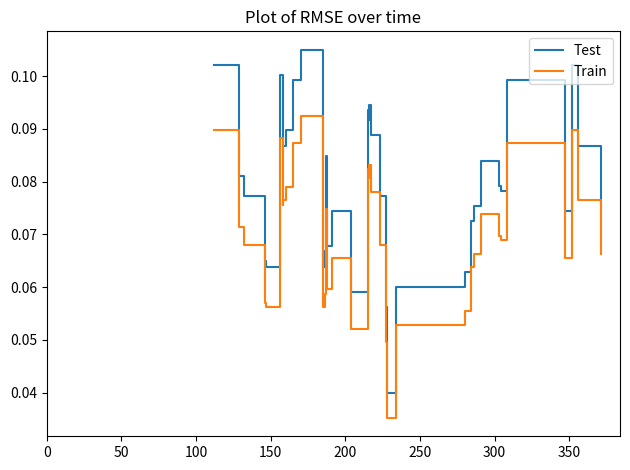

True or false: Test and Train intersect in this chart.

False